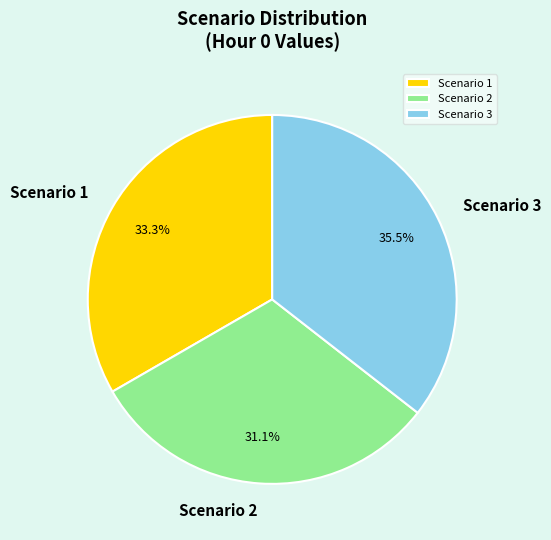

What portion of the pie excludes Scenario 3?

64.5%